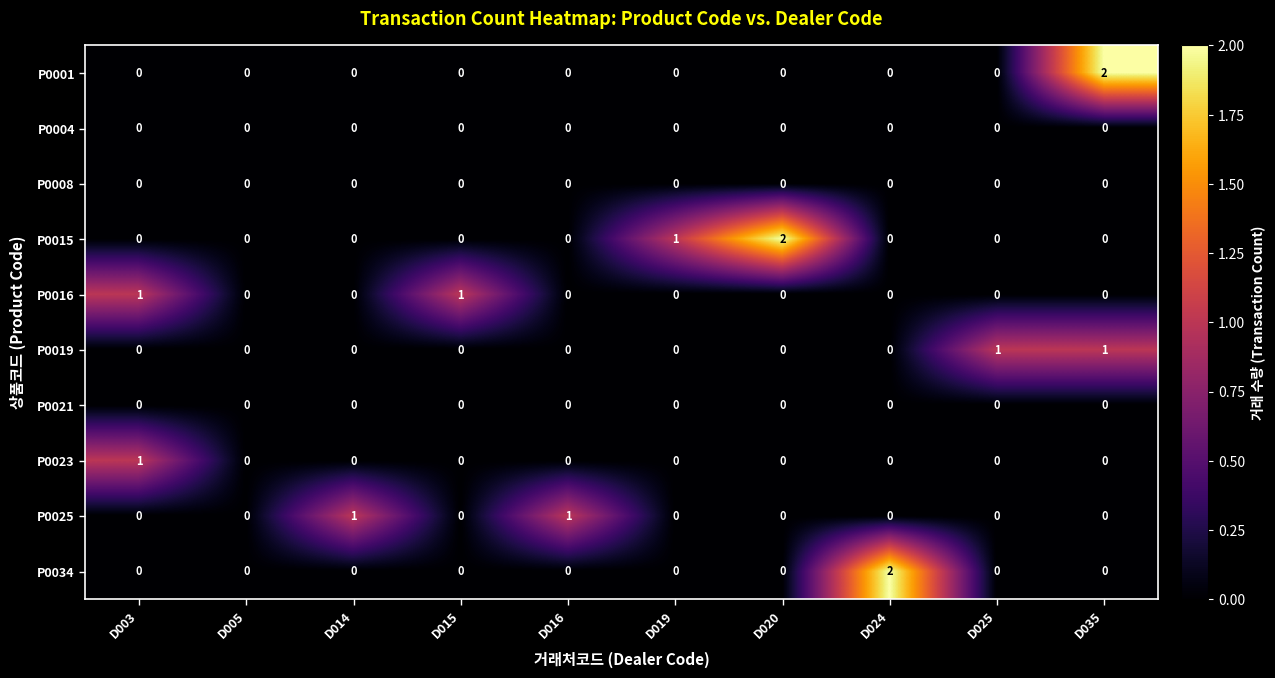

Which series changed the most between D016 and D020?

P0015